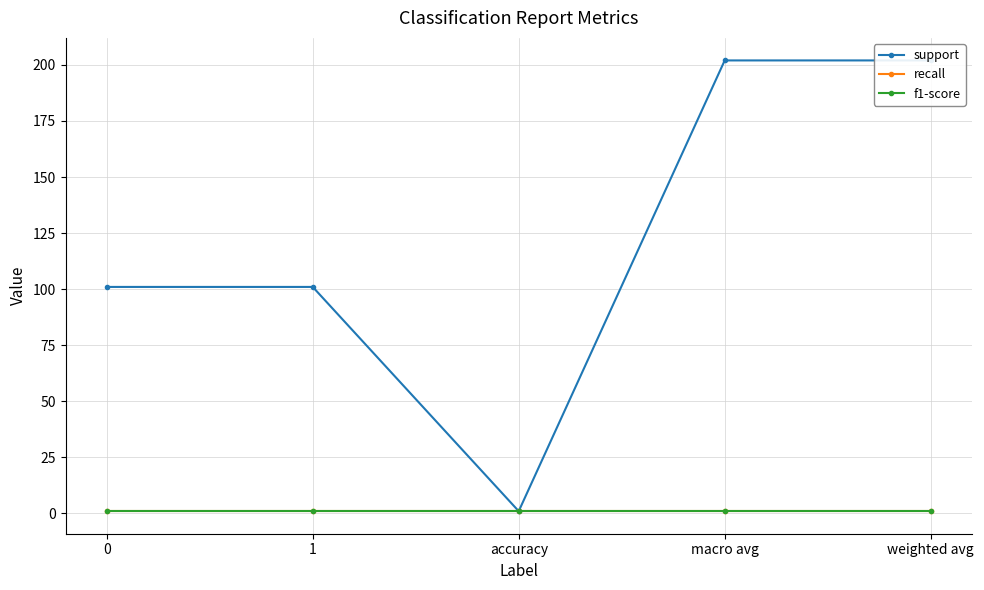

Is the value of f1-score at weighted avg greater than the value of support at 0?

No